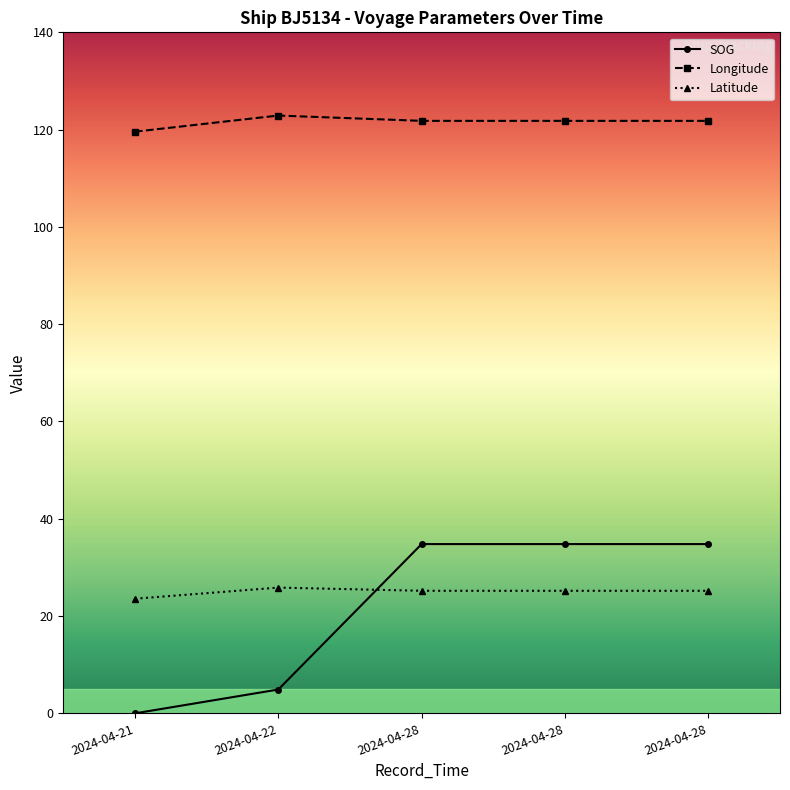

The value of SOG at 2024-04-28 is 34.8. True or false?

True